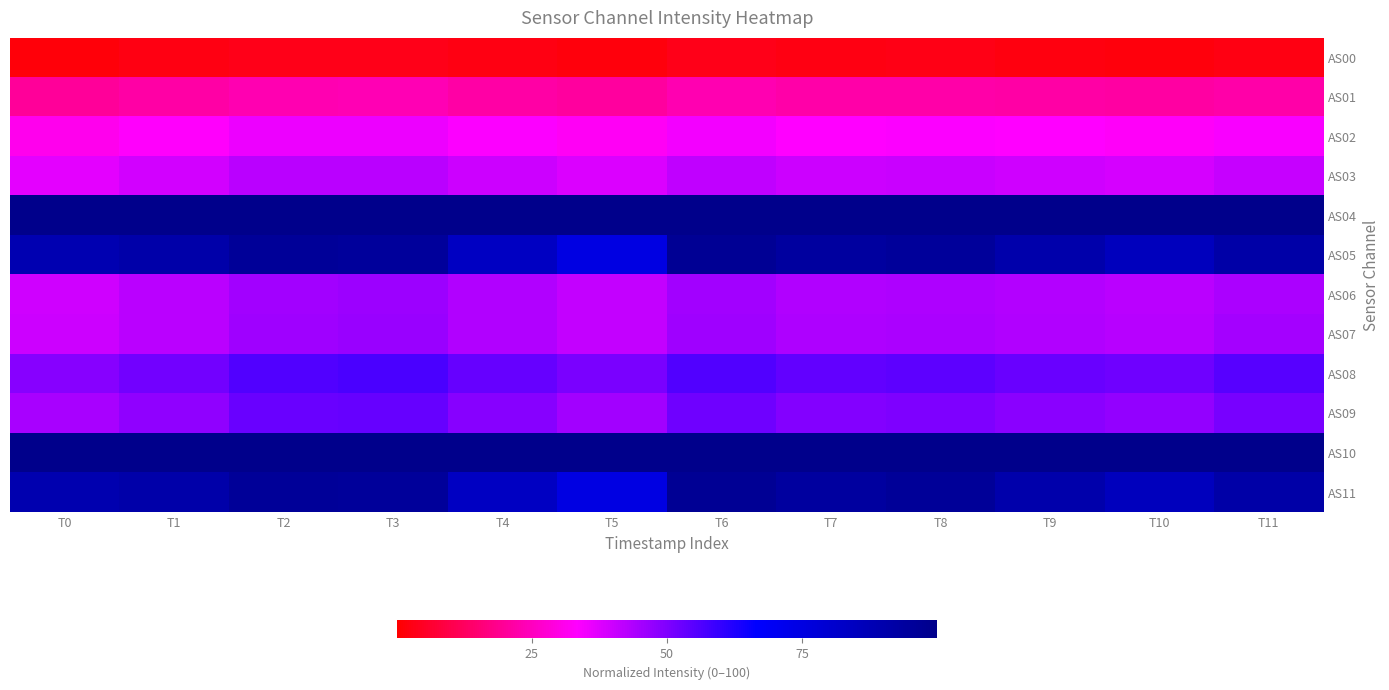

Reading right to left, what are all the values shown in this chart?

AS00: T11=2.5	T10=2.0	T9=2.3	T8=2.7	T7=2.6	T6=3.3	T5=1.7	T4=2.4	T3=3.5	T2=3.5	T1=2.3	T0=1.4
AS01: T11=22.1	T10=21.2	T9=21.7	T8=22.1	T7=21.9	T6=23.1	T5=20.7	T4=21.9	T3=23.6	T2=23.4	T1=21.6	T0=19.9
AS02: T11=34.0	T10=32.7	T9=33.2	T8=33.8	T7=33.5	T6=35.1	T5=32.2	T4=33.7	T3=35.8	T2=35.7	T1=33.1	T0=31.0
AS03: T11=40.6	T10=39.0	T9=39.6	T8=40.2	T7=39.9	T6=41.8	T5=38.0	T4=39.9	T3=42.6	T2=42.2	T1=39.2	T0=36.8
AS04: T11=100.0	T10=100.0	T9=100.0	T8=100.0	T7=100.0	T6=100.0	T5=100.0	T4=100.0	T3=100.0	T2=100.0	T1=100.0	T0=100.0
AS05: T11=91.7	T10=85.2	T9=90.4	T8=95.7	T7=93.9	T6=97.0	T5=74.8	T4=83.9	T3=95.2	T2=95.8	T1=91.2	T0=89.0
AS06: T11=44.4	T10=42.3	T9=43.0	T8=43.8	T7=43.4	T6=45.3	T5=41.2	T4=43.4	T3=46.2	T2=45.7	T1=42.3	T0=39.7
AS07: T11=45.1	T10=42.7	T9=43.4	T8=44.4	T7=43.8	T6=45.8	T5=41.1	T4=43.5	T3=46.6	T2=46.0	T1=42.4	T0=39.9
AS08: T11=55.2	T10=52.2	T9=53.1	T8=54.5	T7=53.9	T6=56.0	T5=50.4	T4=53.4	T3=56.8	T2=56.1	T1=51.7	T0=48.9
AS09: T11=51.1	T10=47.4	T9=48.7	T8=50.2	T7=49.5	T6=52.2	T5=45.6	T4=49.2	T3=53.5	T2=52.7	T1=47.7	T0=44.7
AS10: T11=100.0	T10=100.0	T9=100.0	T8=100.0	T7=100.0	T6=100.0	T5=100.0	T4=100.0	T3=100.0	T2=100.0	T1=100.0	T0=100.0
AS11: T11=91.7	T10=85.4	T9=90.5	T8=95.7	T7=94.0	T6=97.1	T5=74.9	T4=84.0	T3=95.3	T2=95.8	T1=91.2	T0=89.1